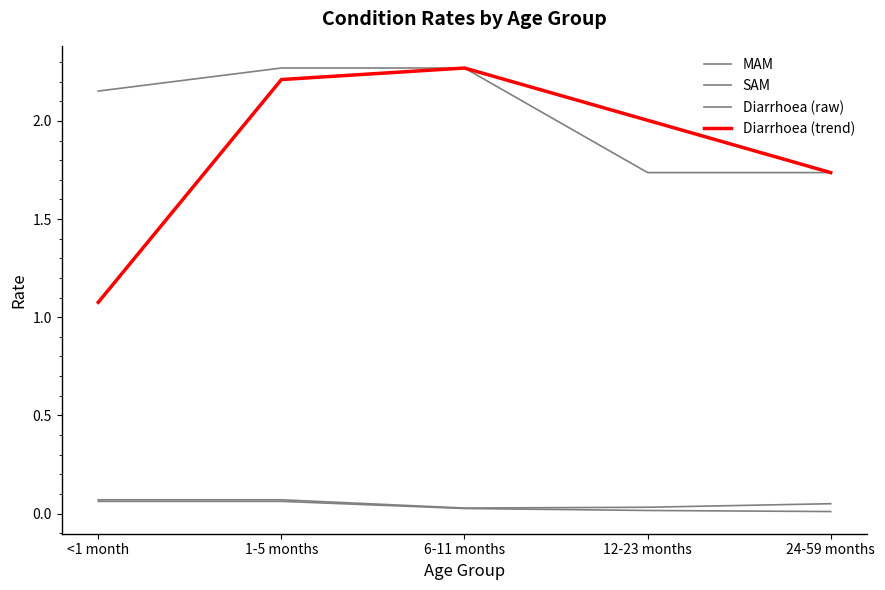

What is the greatest value displayed?

2.3